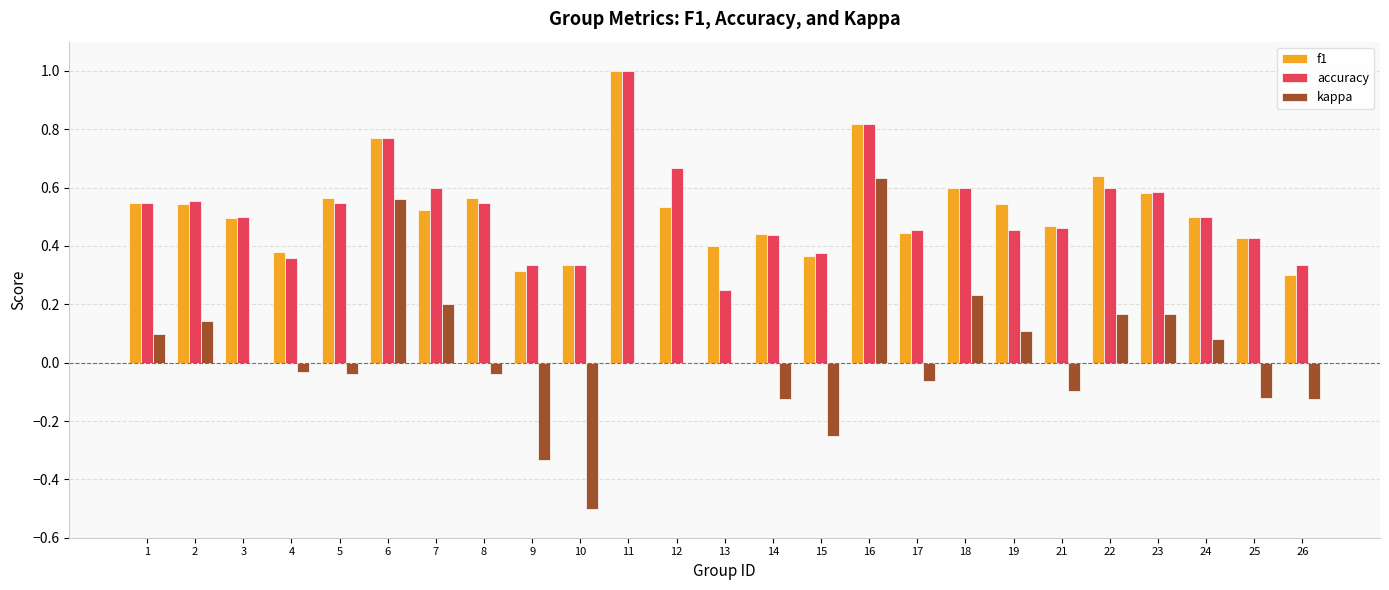

Between 8 and 21, which series saw the biggest shift?

f1